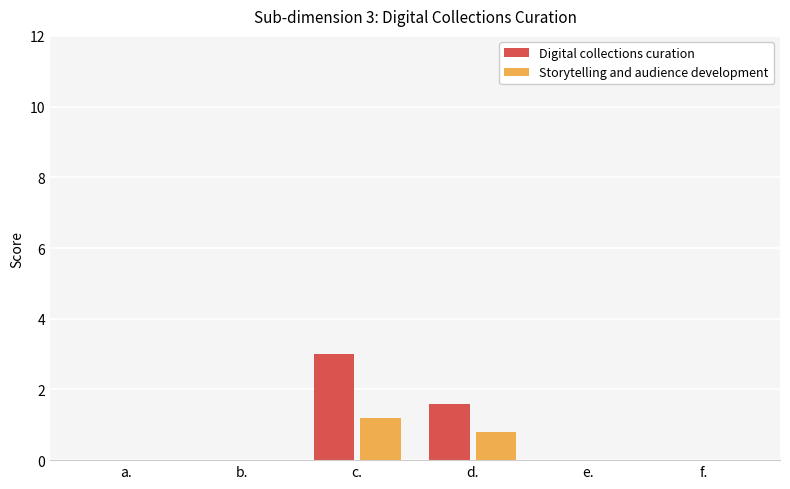

True or false: Digital collections curation has a value of 0.0 at b..

True